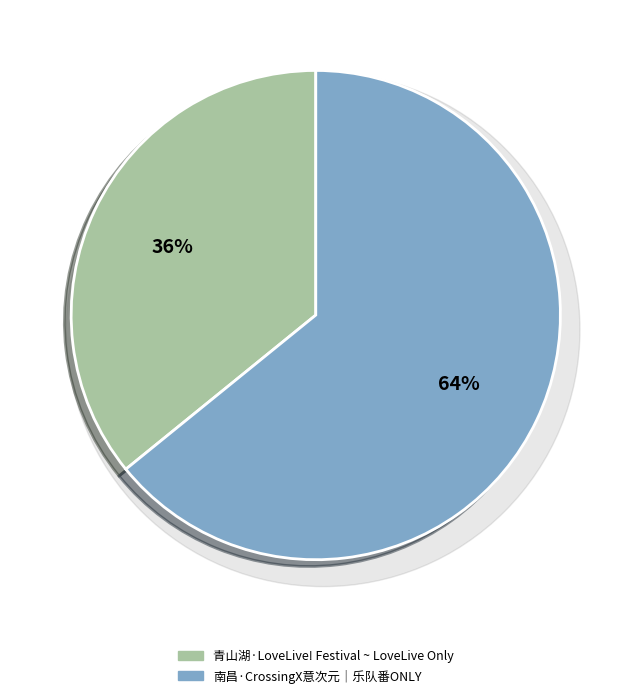

Is it true that 南昌·CrossingX意次元｜乐队番ONLY is 70% of the pie?

False